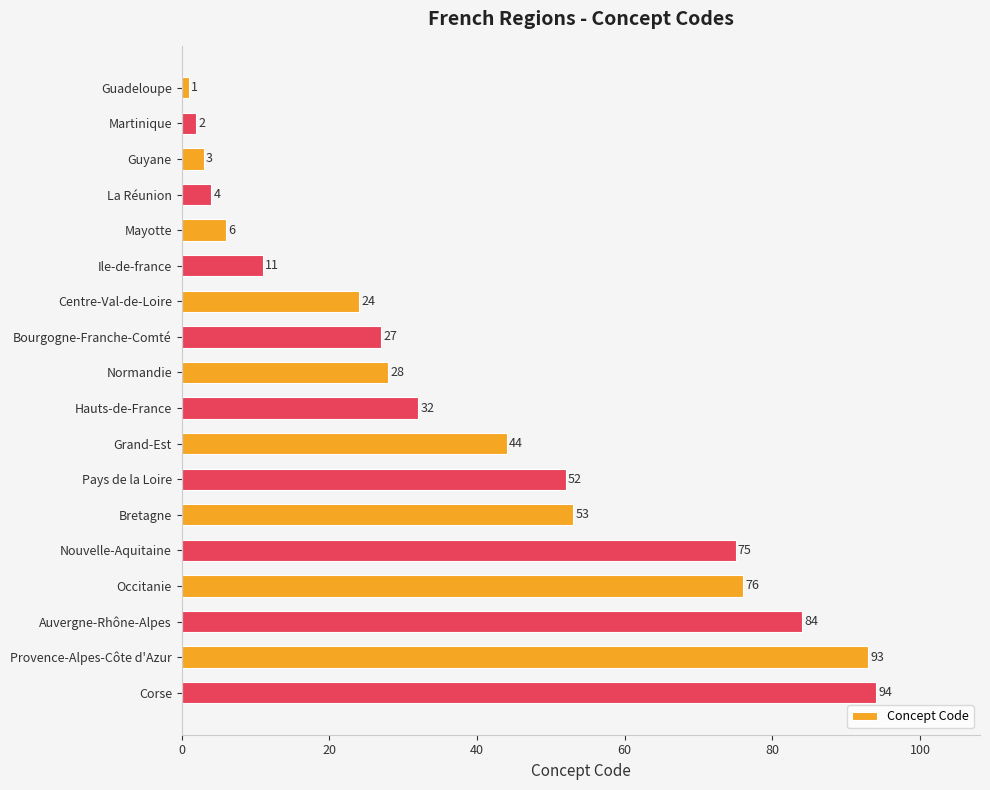

What is the label of the 11th bar from the bottom?

Bourgogne-Franche-Comté